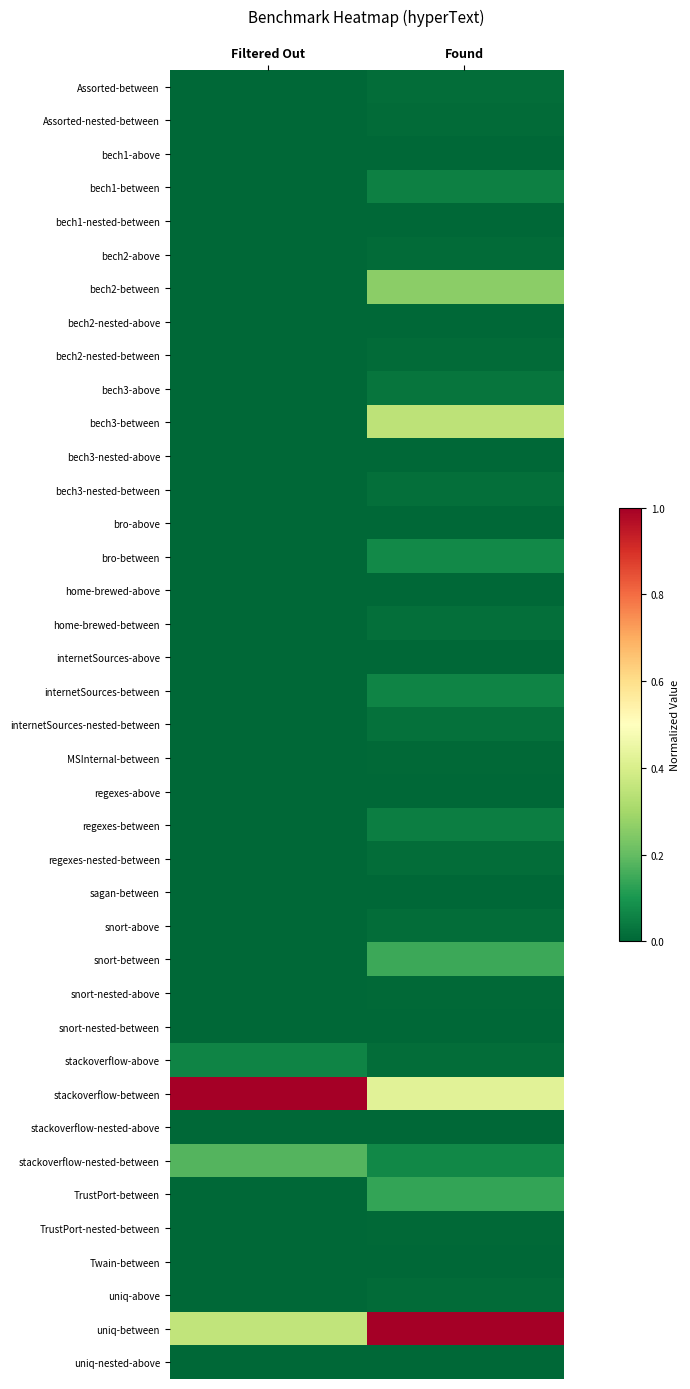

How many categories are shown in the chart?

2